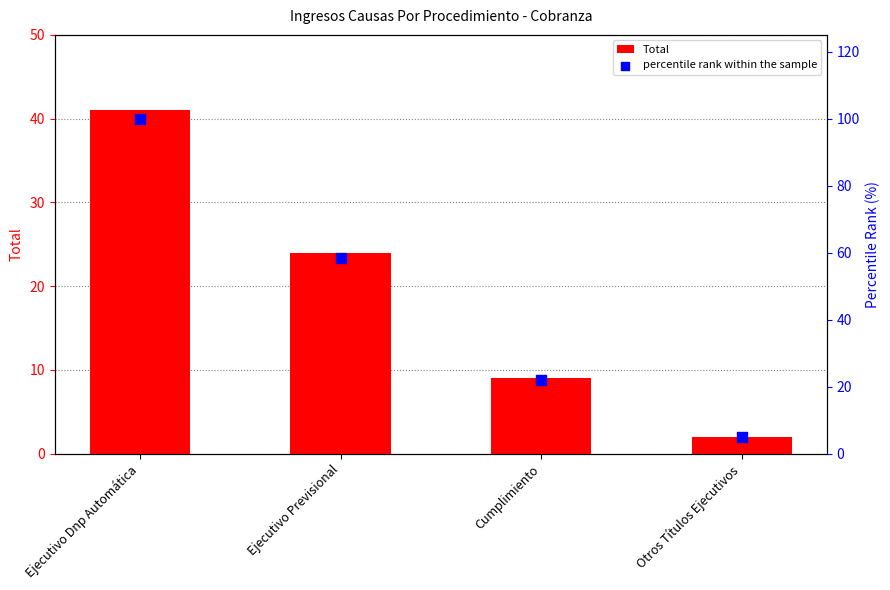

What are all the series names shown in the legend?

Total, percentile rank within the sample